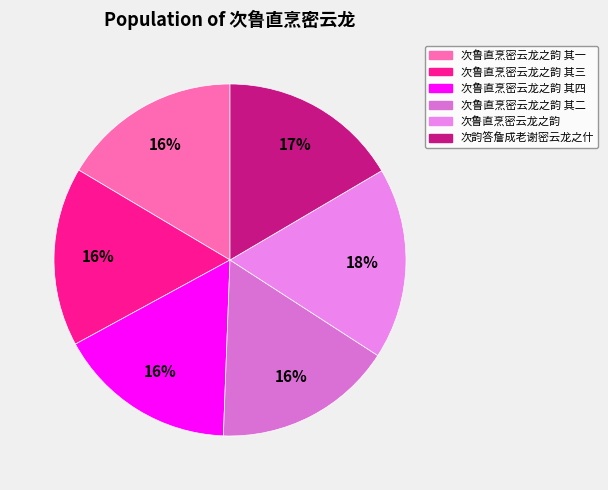

To the nearest percent, what portion does 次鲁直烹密云龙之韵 其一 represent?

16%